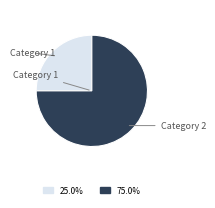

Does any single category account for the majority?

Yes